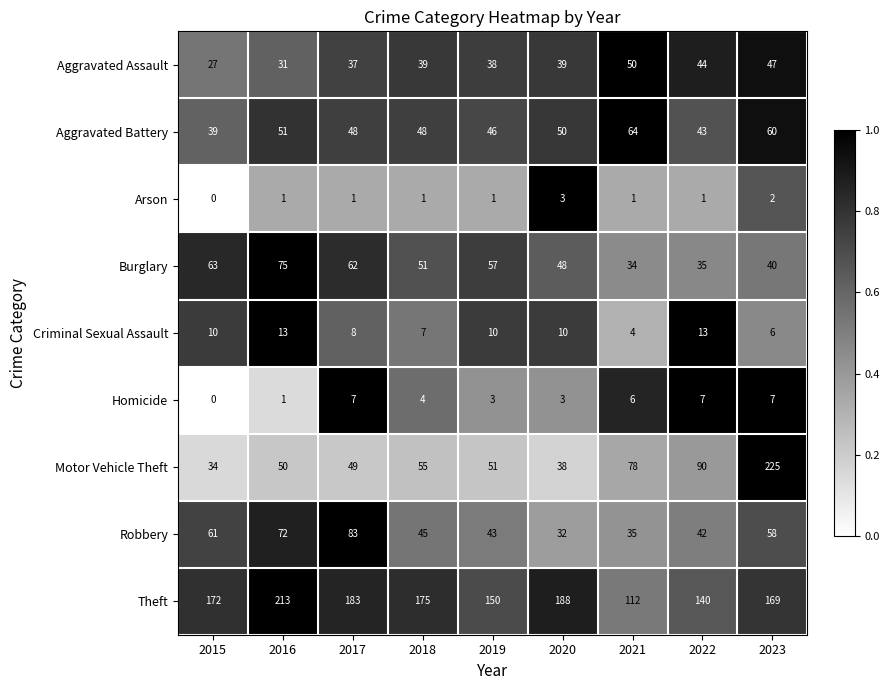

Where is Theft nearest to the value 162?

2023